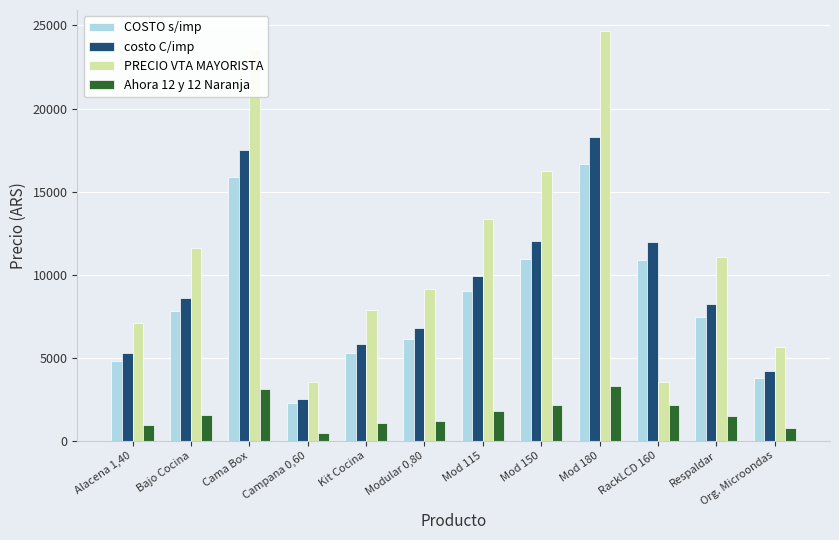

What are all the series names shown in the legend?

COSTO s/imp, costo C/imp, PRECIO VTA MAYORISTA, Ahora 12 y 12 Naranja